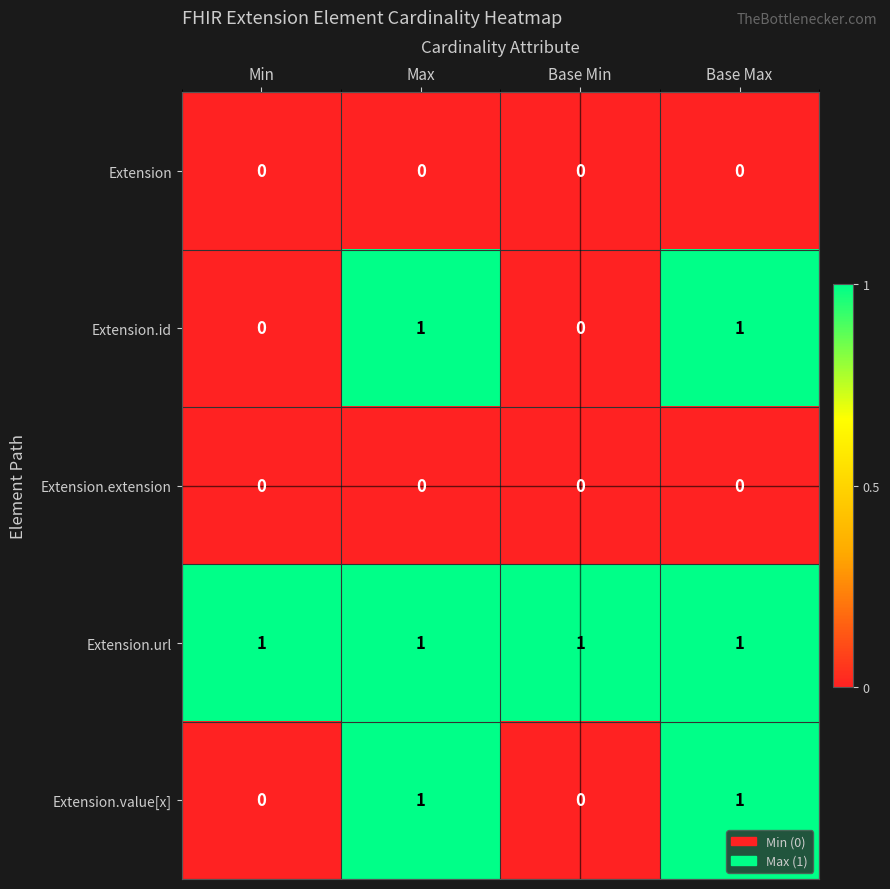

Which series has the largest total across all categories?

Extension.url